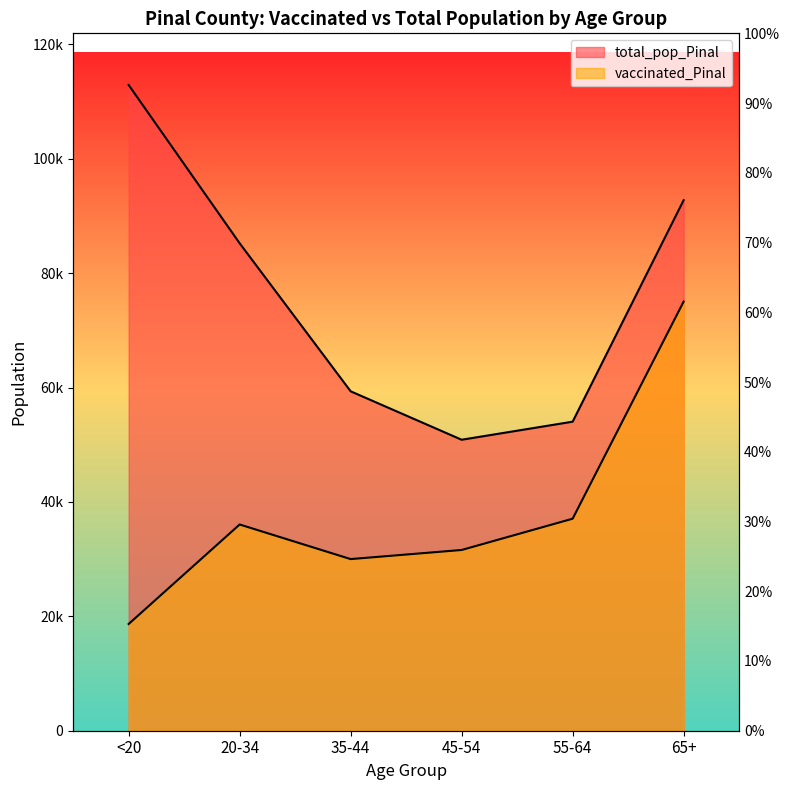

Reading right to left, list all the values displayed in this chart.

vaccinated_Pinal: 75042	37076	31607	30013	36063	18660
total_pop_Pinal: 92774	54043	50883	59354	85238	112918